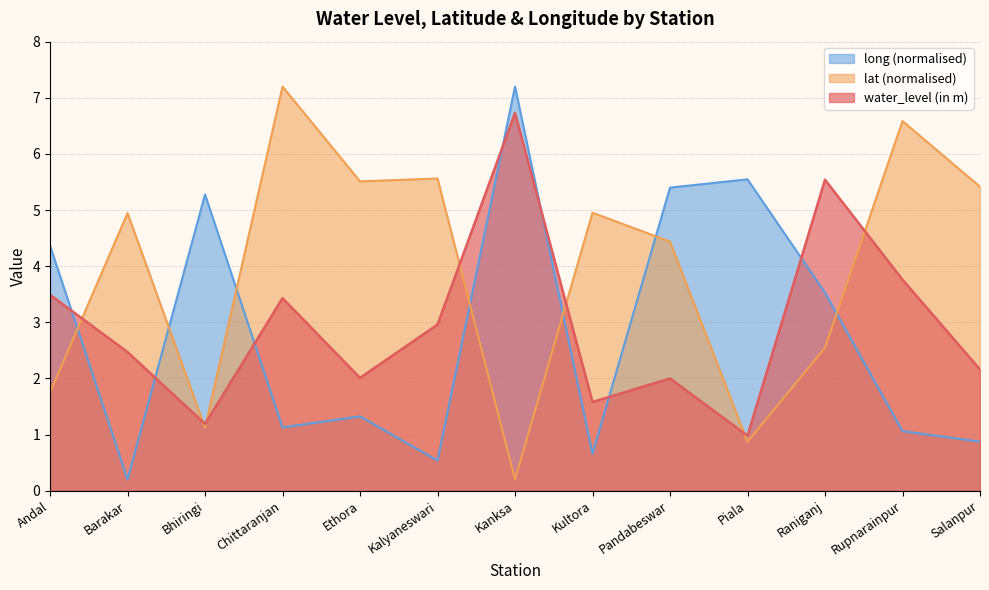

At which category does the chart reach its minimum across all series?

Kanksa